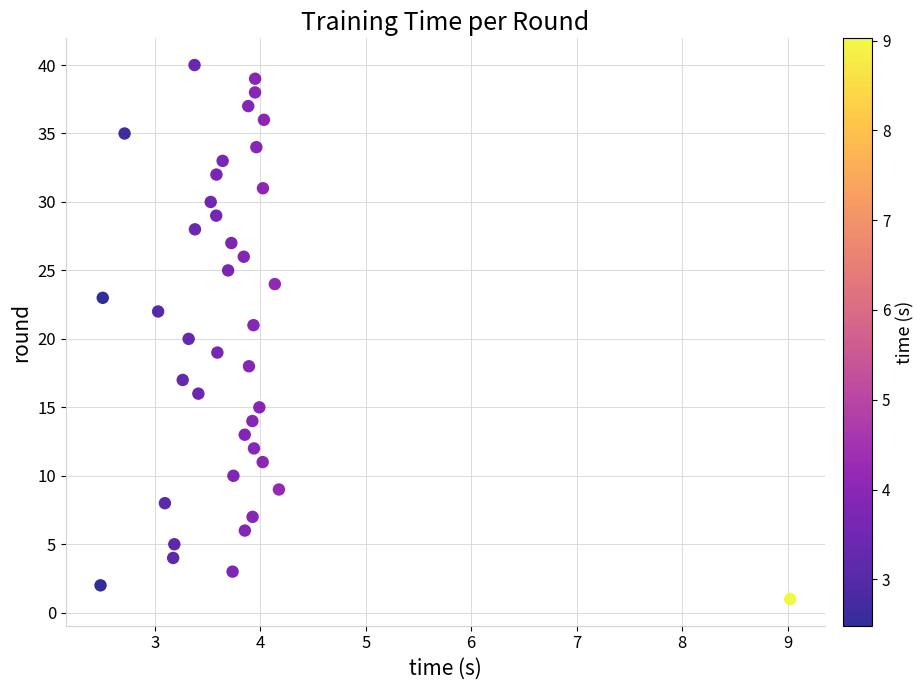

What is the range of Y values (max minus min)?

39